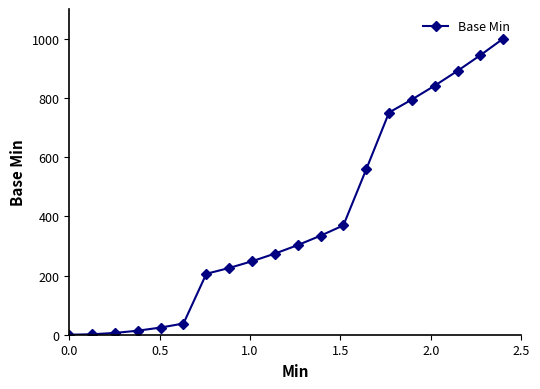

How many data points does each series have?

20